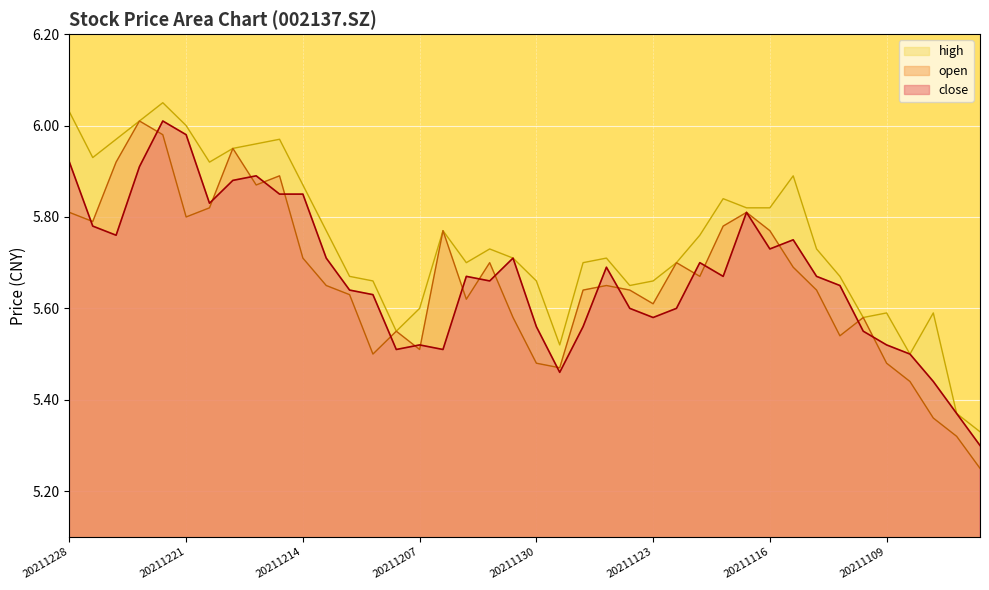

What is the average value of the high series?

5.7